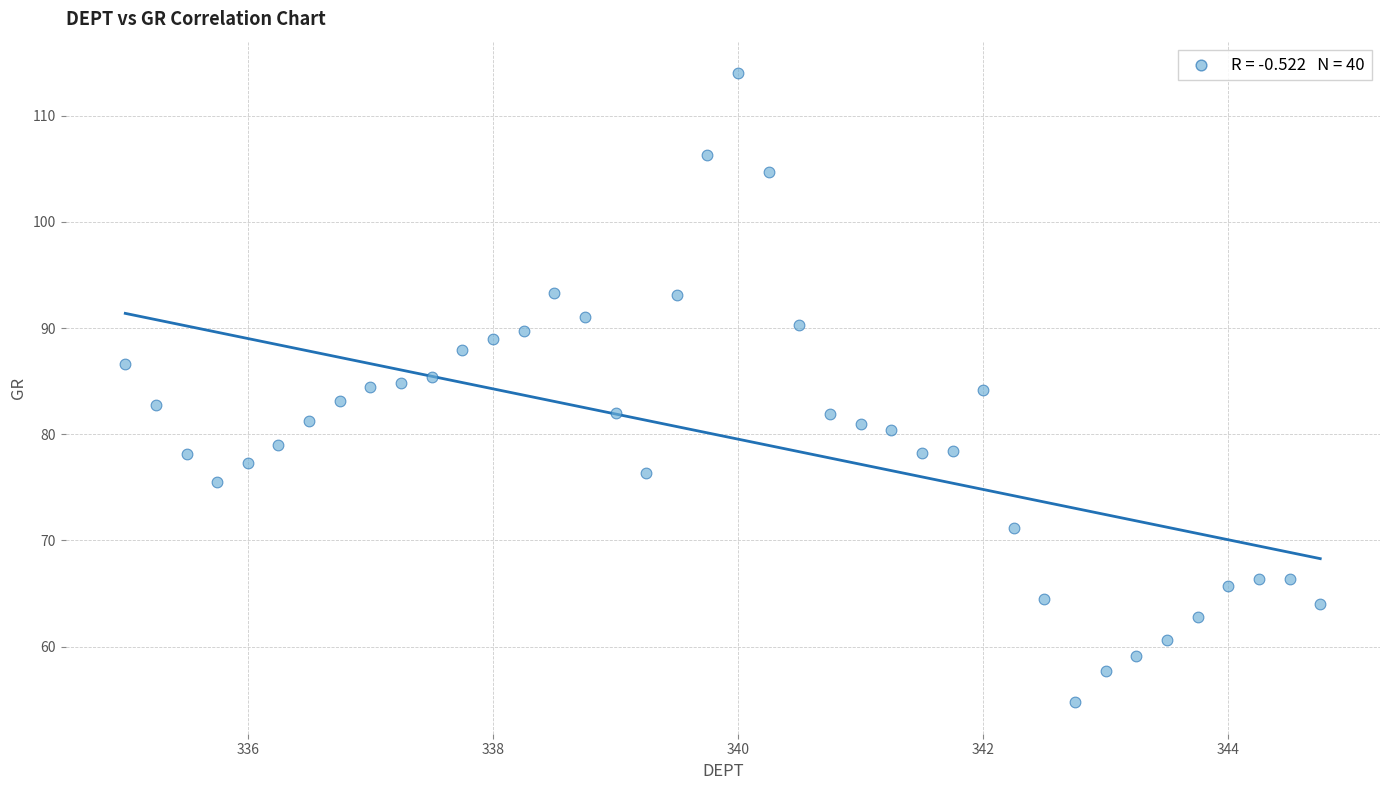

What is the range of X values (max minus min)?

9.8